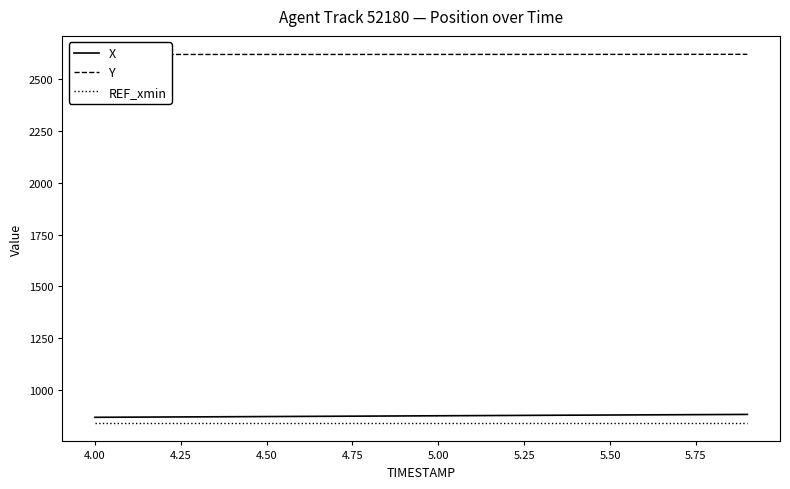

What is the lowest value of the X series?

867.6